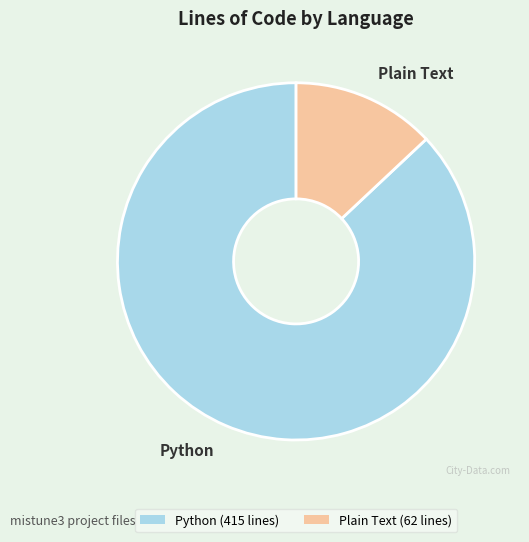

Rank the categories by value from lowest to highest.

Plain Text, Python